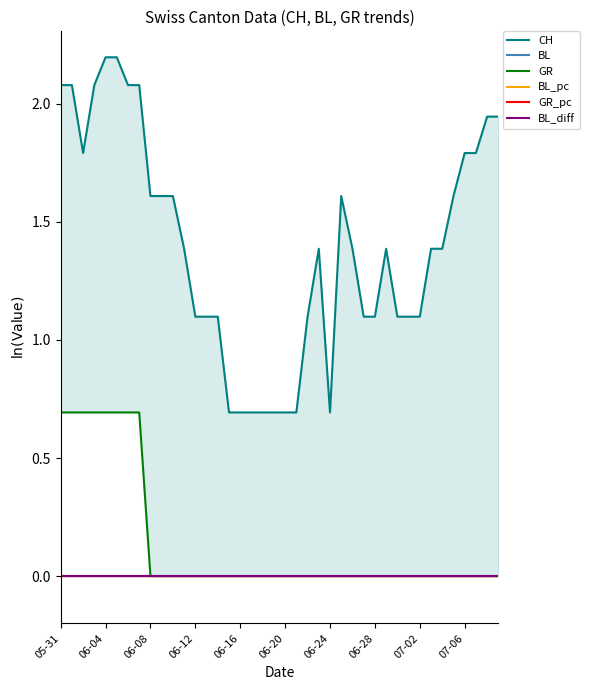

The value of BL_pc at 07-06 is 0.0. True or false?

False